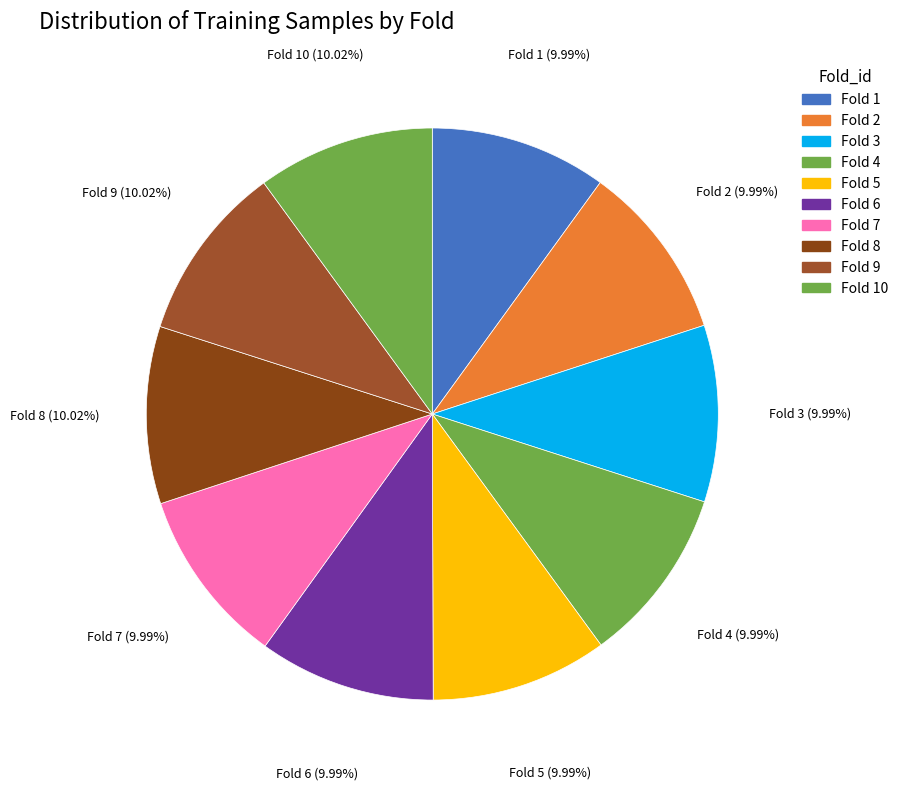

How many slices are in this pie chart?

10